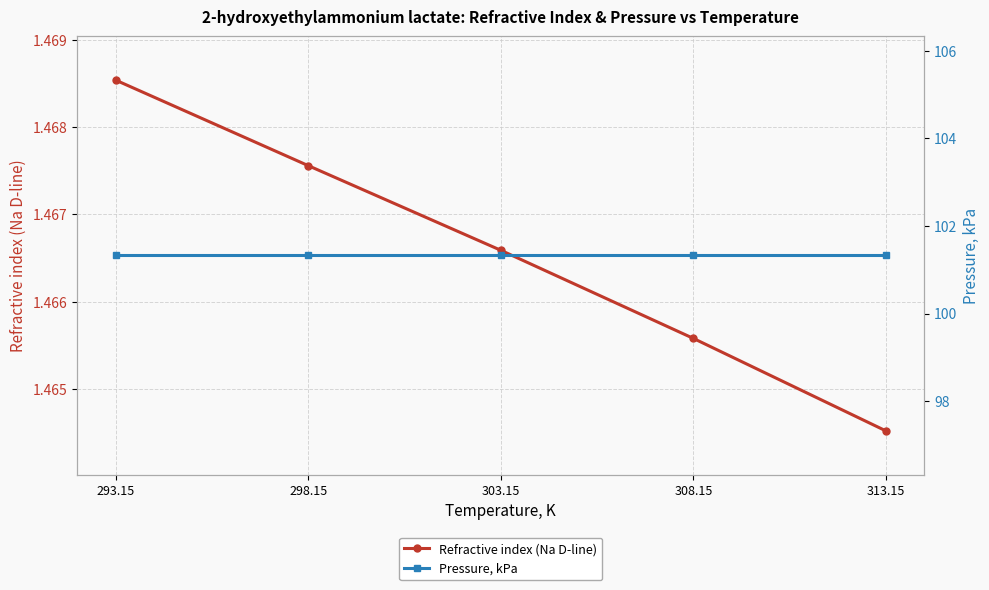

True or false: Refractive index (Na D-line) has a value of 1.5 at 293.15.

True